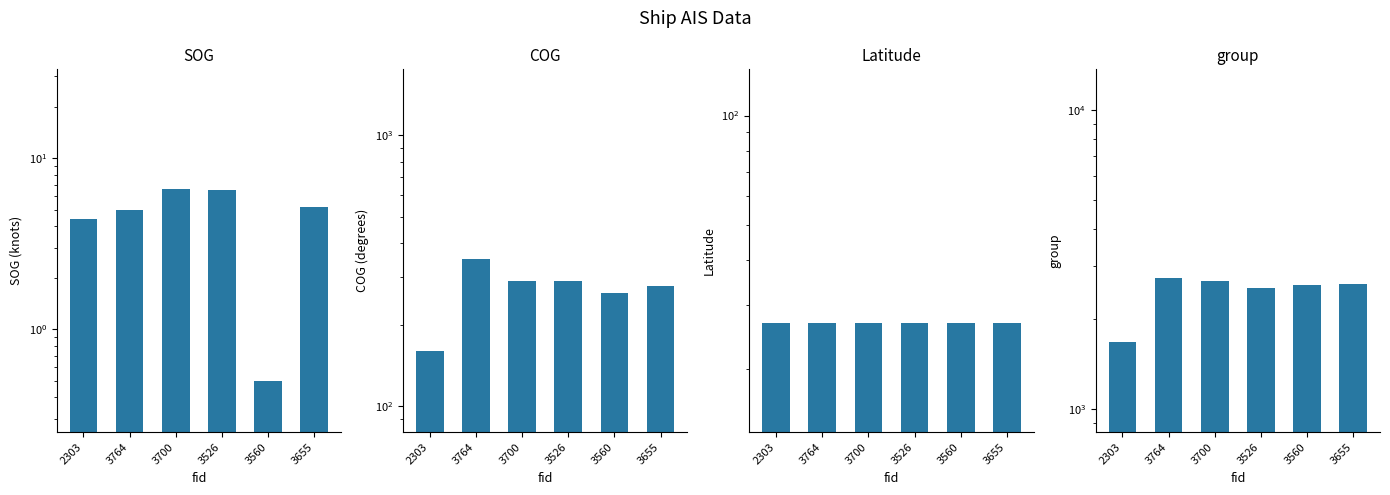

Is the value of SOG at 3526 greater than the value of group at 2303?

No